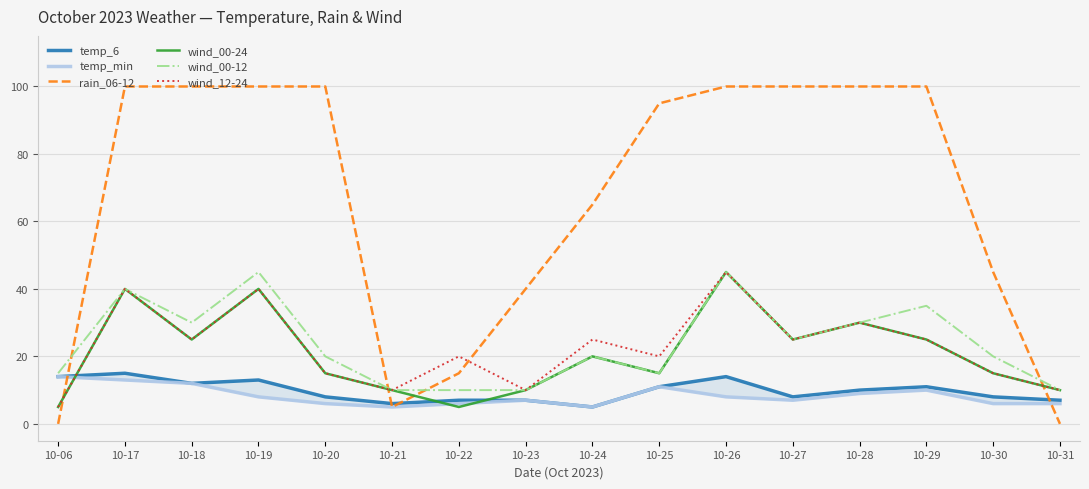

What is the value of the wind_12-24 point at the 6th from the left?

10